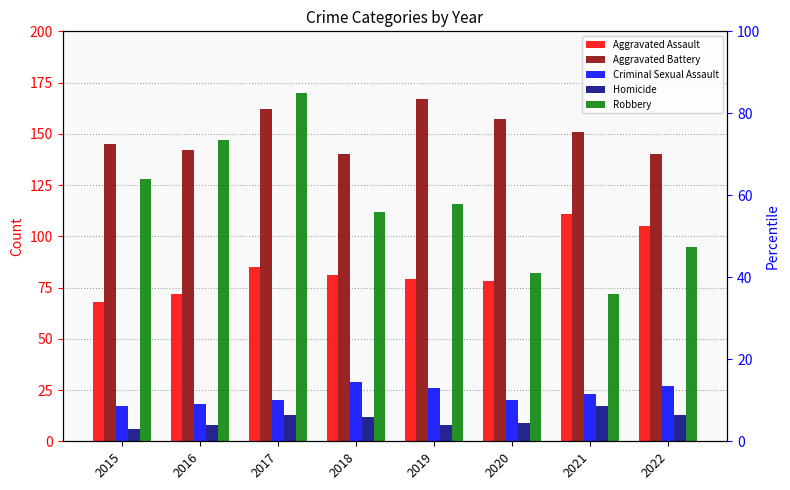

What is the maximum value for Criminal Sexual Assault?

29